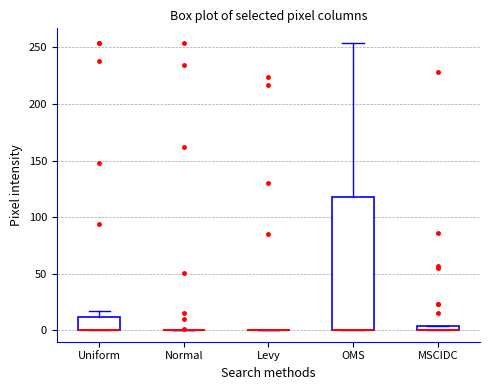

Which box is the tallest, from its lower edge to its upper edge?

OMS